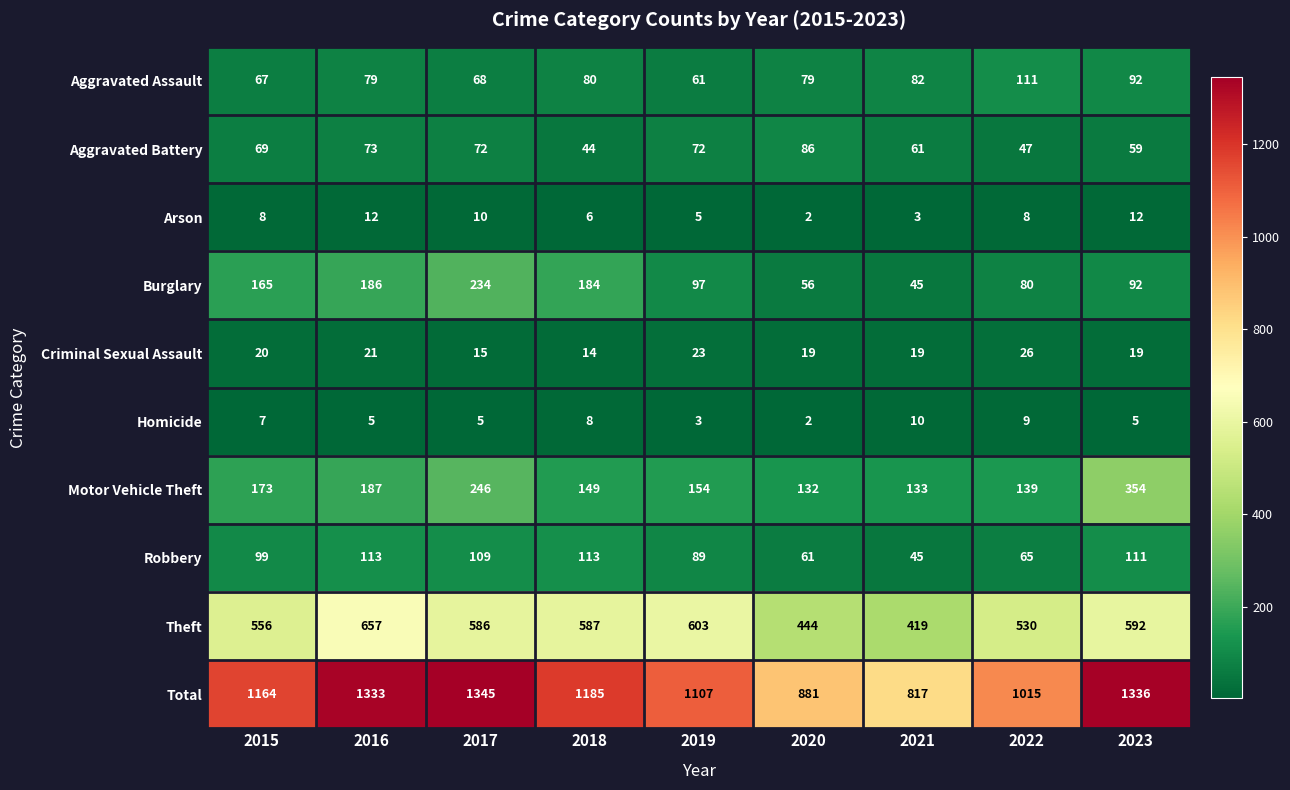

What is the difference between the maximum and minimum values in the Robbery series?

68